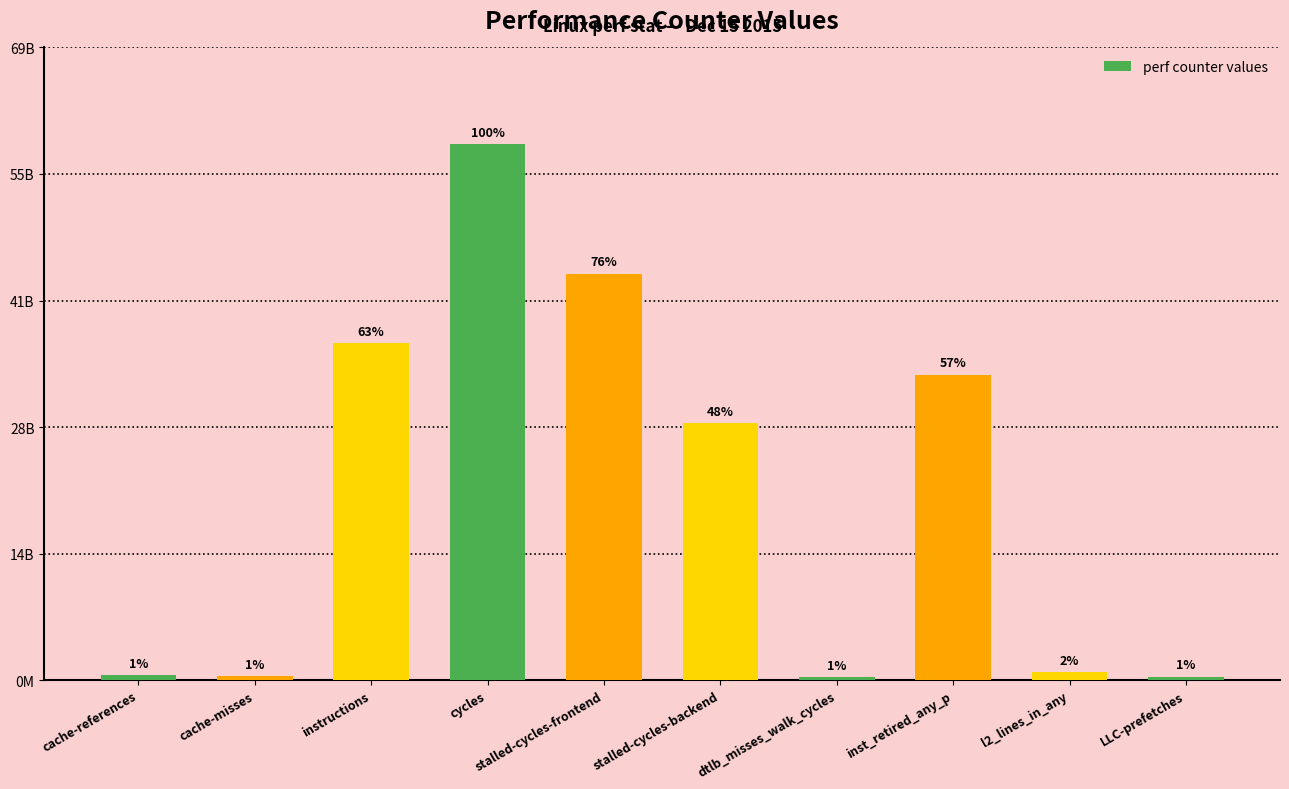

Are the bars horizontal?

No